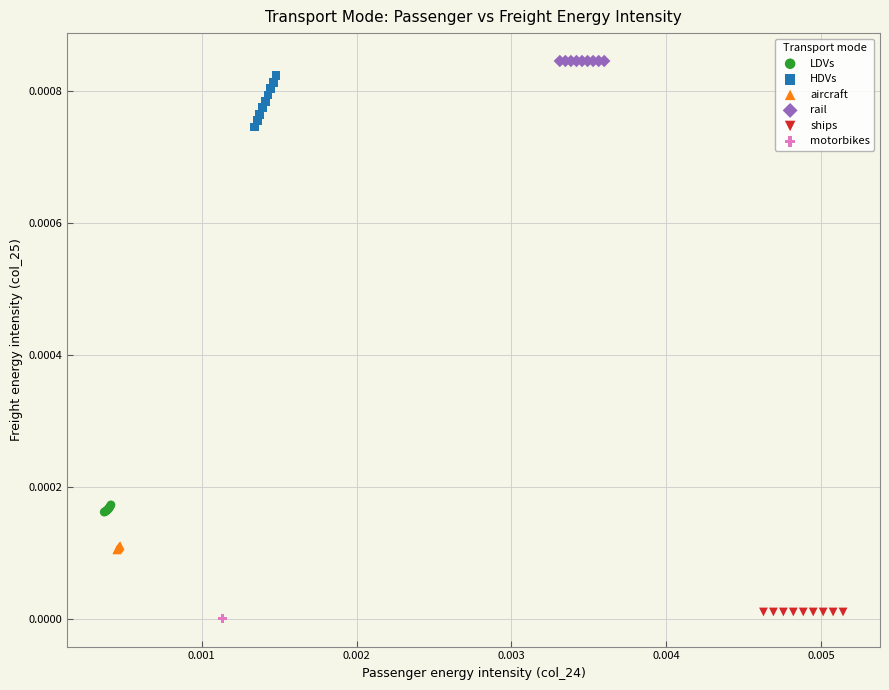

What are all the series names shown in the legend?

LDVs, HDVs, aircraft, rail, ships, motorbikes